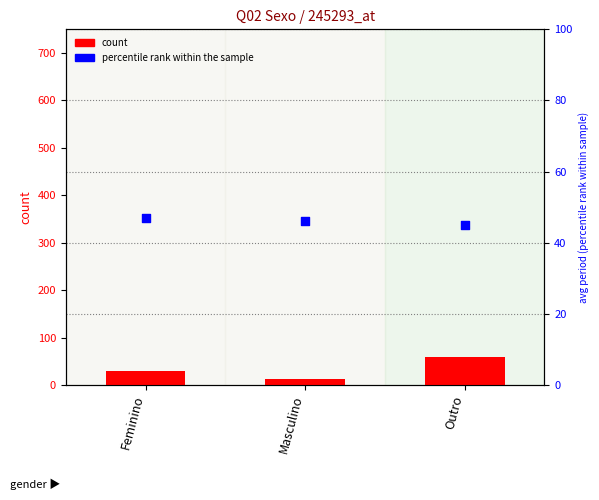

What are all the series names shown in the legend?

count, percentile rank within the sample